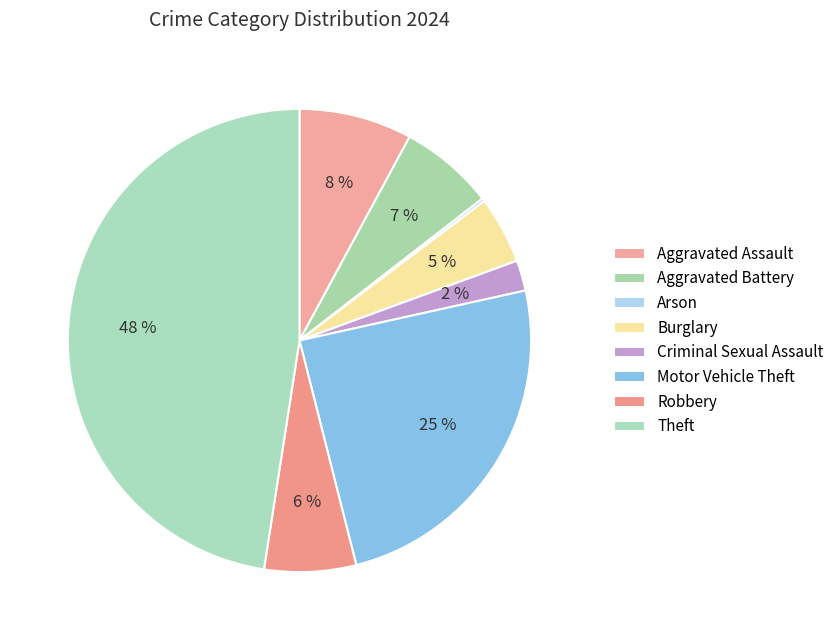

Does Arson account for over 50% of the chart?

No